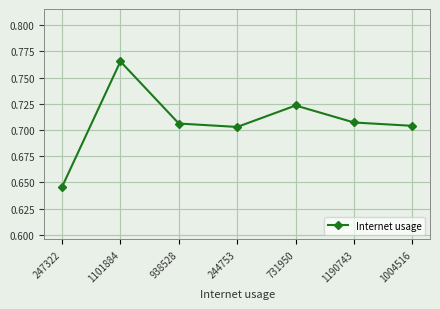

At which category does the chart reach its peak across all series?

1101884